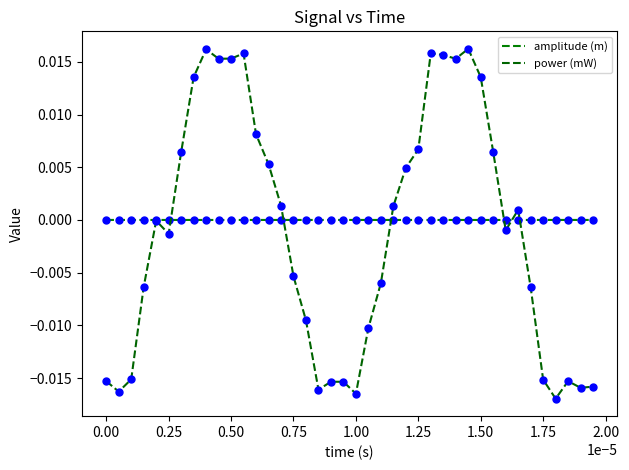

Is this an area chart (filled region under the line)?

No